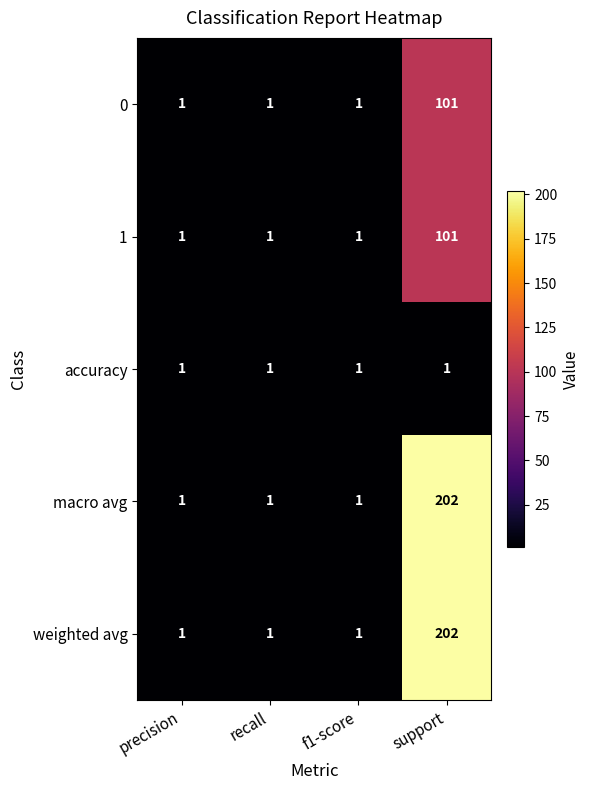

How many distinct data groups are displayed?

5